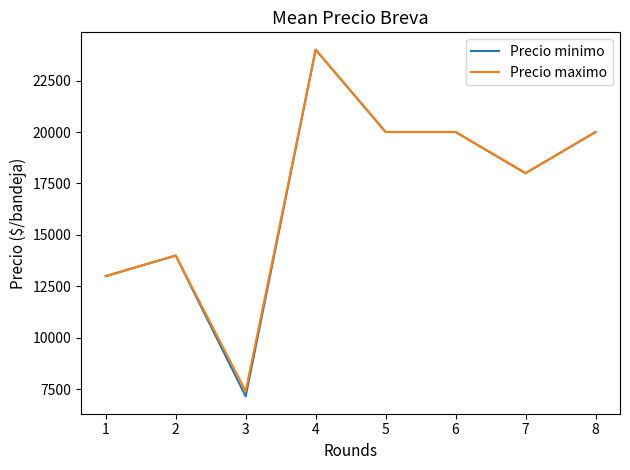

What is the sum of all Precio minimo values?

136159